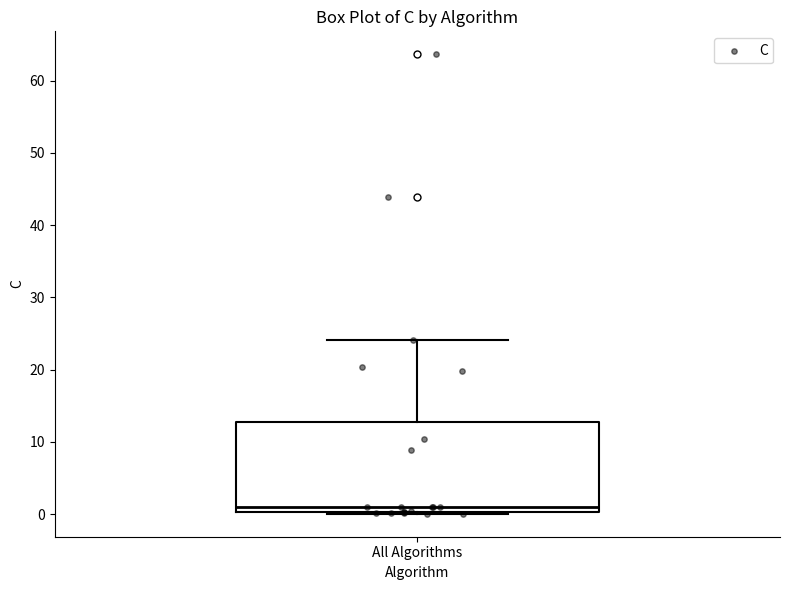

Transcribe this box plot: give where the median line is, the range the box spans, and where the two whiskers end, as read against the y-axis. The values are not printed on the chart, so give them approximately, as read against the axis.

median 1, box 0 to 13, whiskers 0 to 24